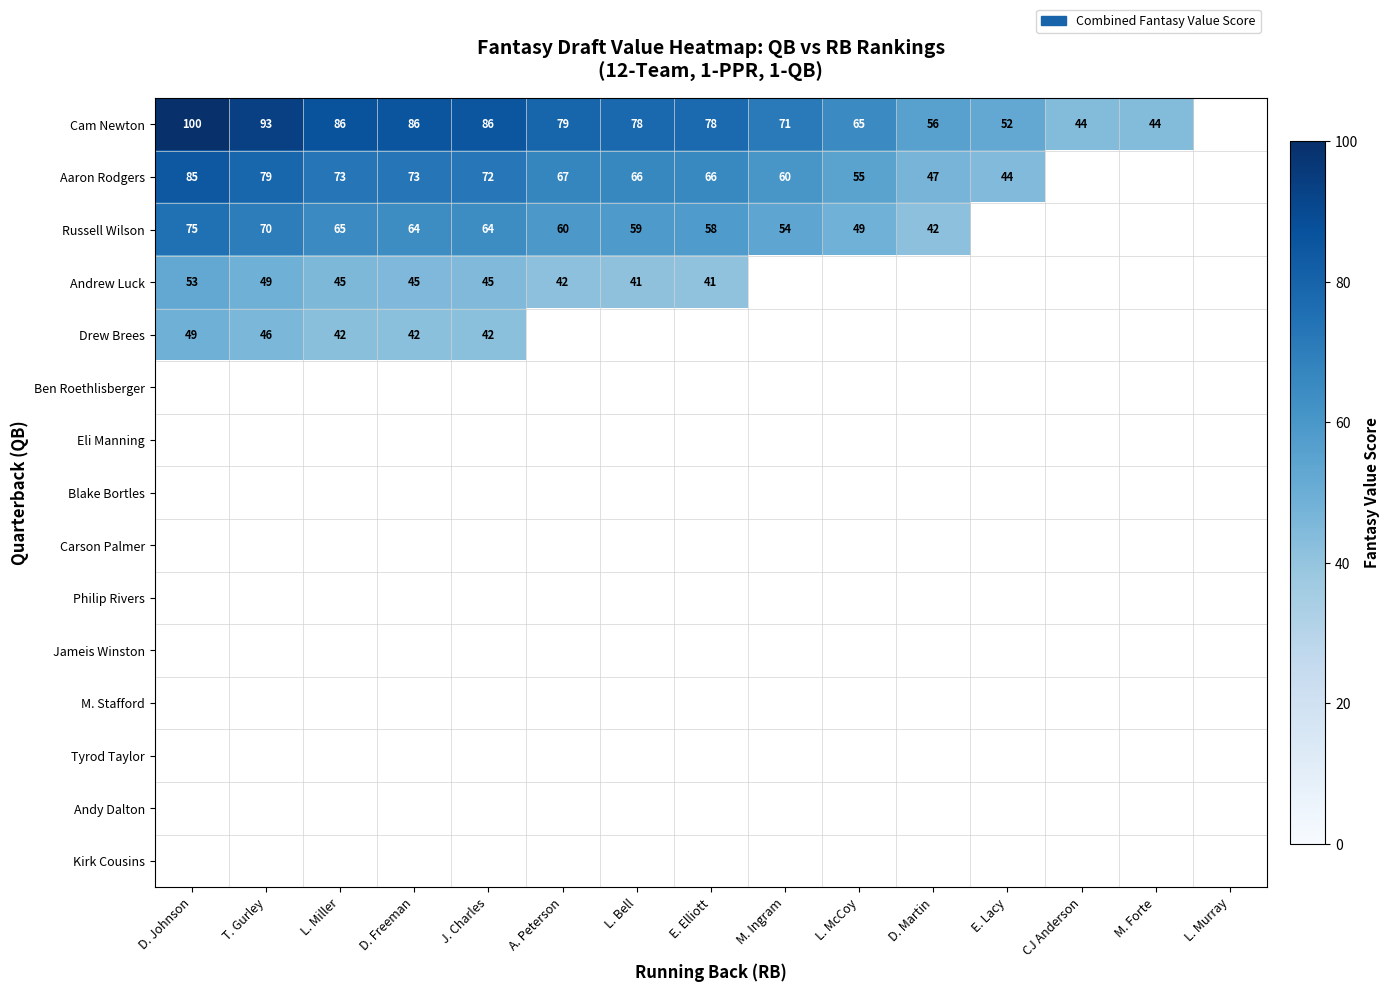

At how many categories does at least one series exceed 87?

2